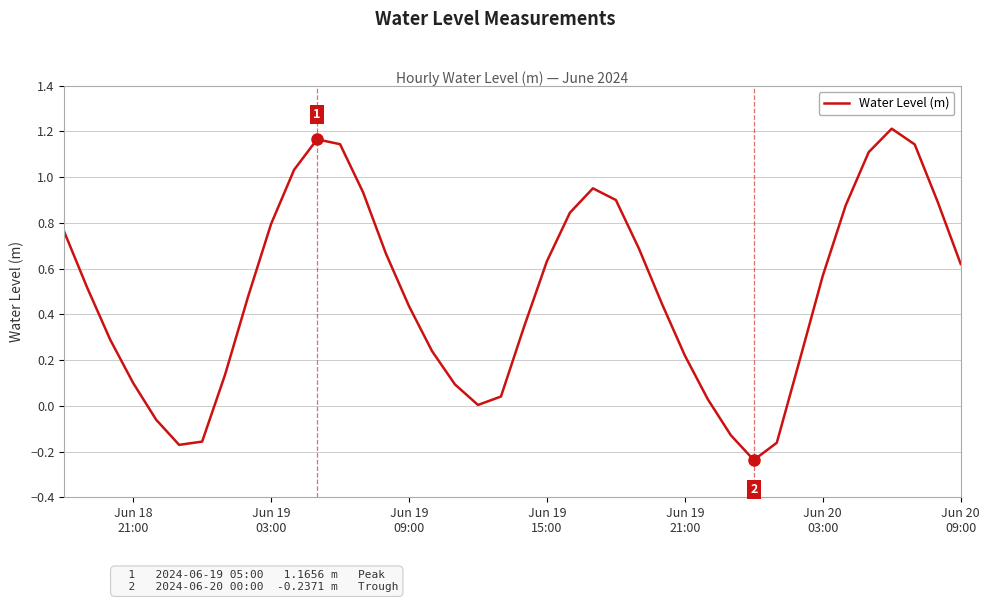

What is the difference between the maximum and minimum values?

1.4